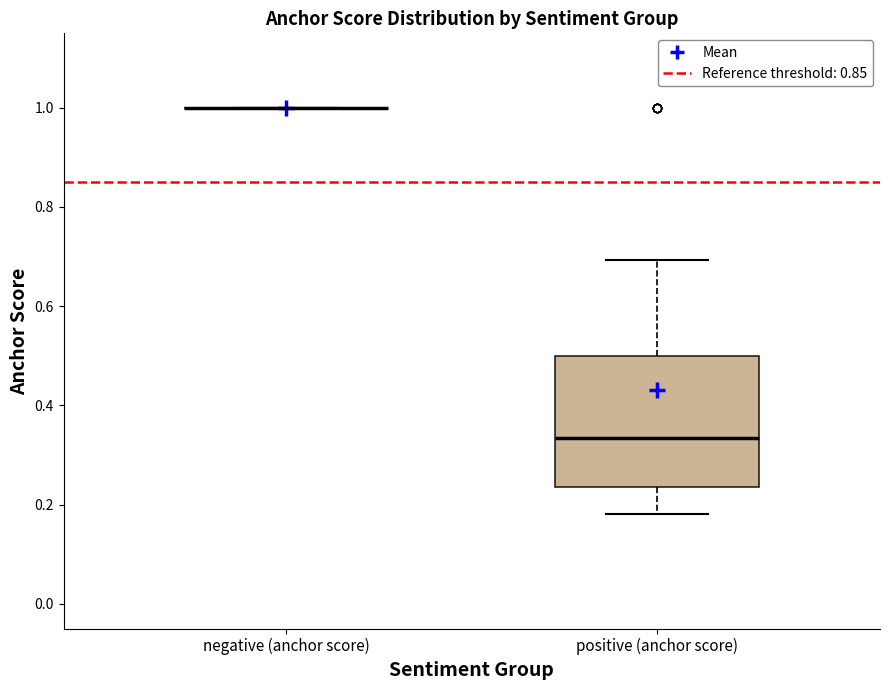

Reading left to right, transcribe this box plot: for each box, give where its median line is, the range the box spans, and where its two whiskers end, as read against the y-axis. The values are not printed on the chart, so give them approximately, as read against the axis.

negative (anchor score): box collapsed to a line at 1.00, whiskers 1.00 to 1.00
positive (anchor score): median 0.34, box 0.24 to 0.50, whiskers 0.18 to 0.70